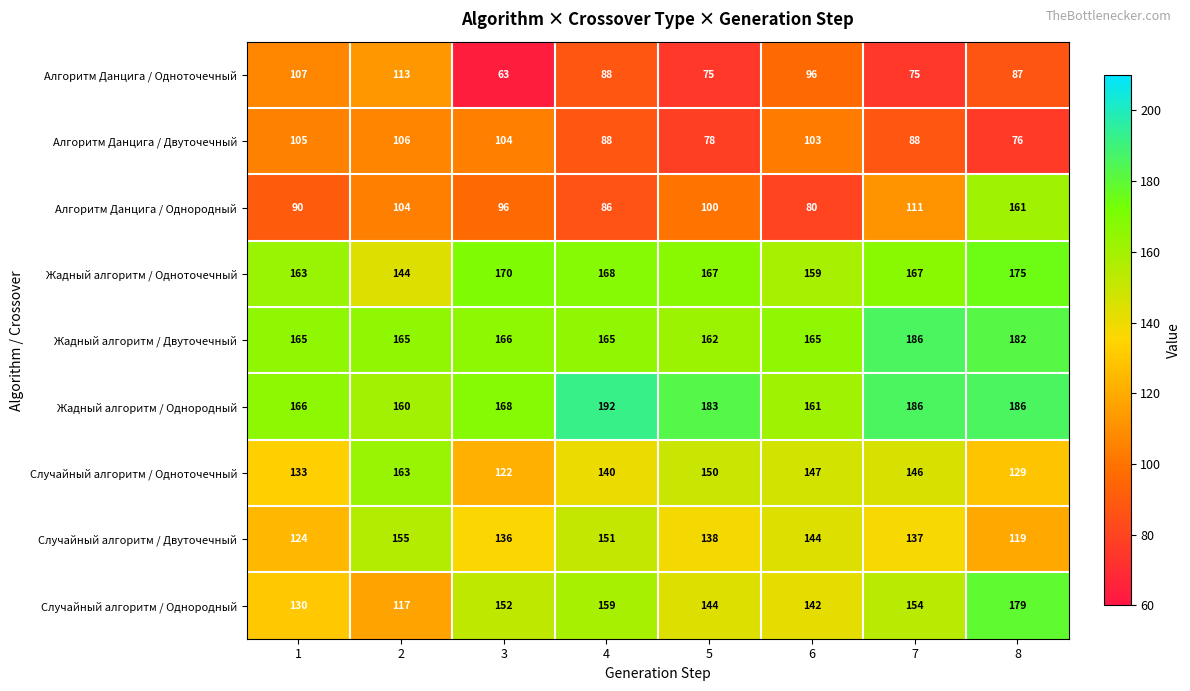

Rank the series by their maximum value, from highest to lowest.

Жадный алгоритм / Однородный, Жадный алгоритм / Двуточечный, Случайный алгоритм / Однородный, Жадный алгоритм / Одноточечный, Случайный алгоритм / Одноточечный, Алгоритм Данцига / Однородный, Случайный алгоритм / Двуточечный, Алгоритм Данцига / Одноточечный, Алгоритм Данцига / Двуточечный